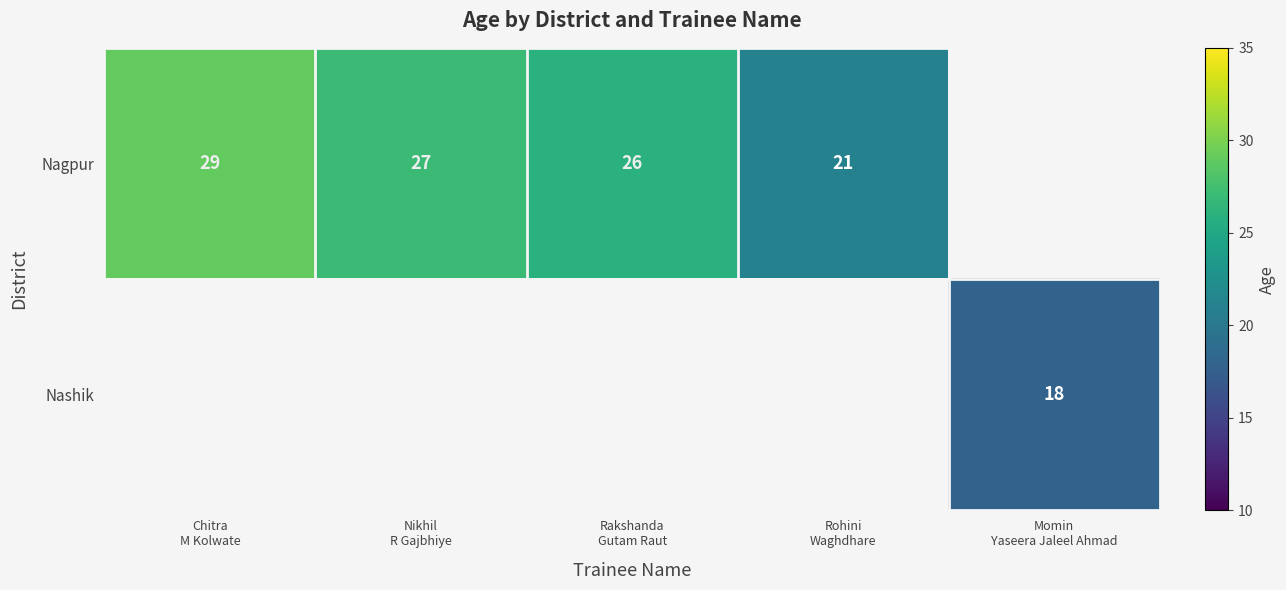

Which series has the largest range (max minus min)?

Nagpur